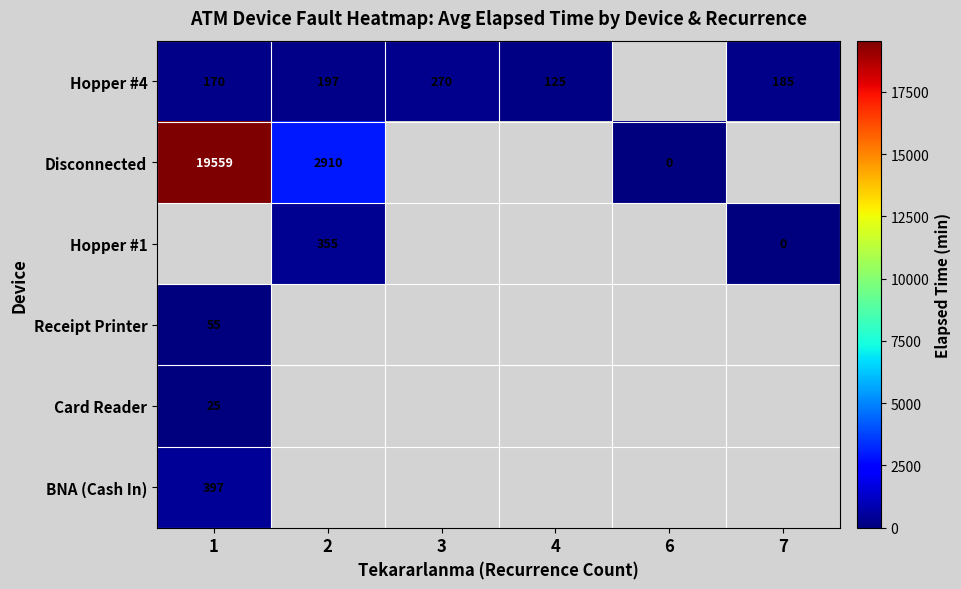

Is it true that Disconnected equals 19559 at 1?

True